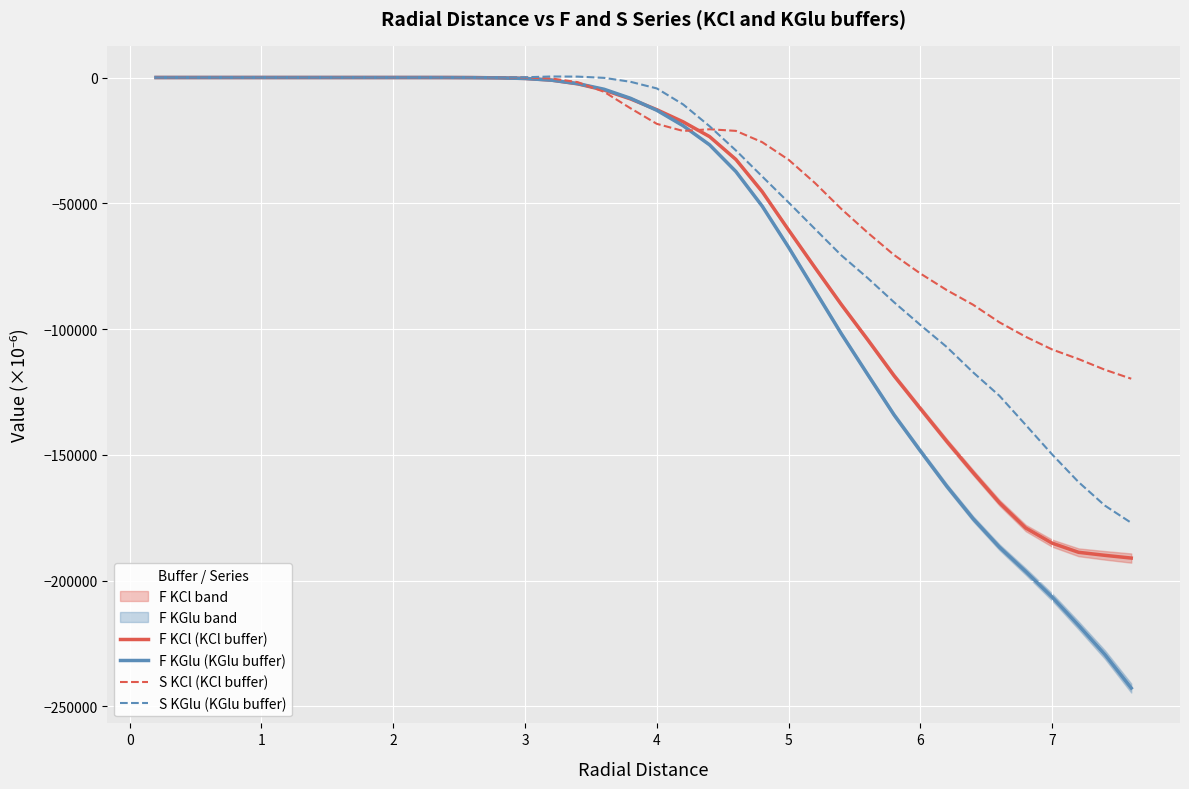

Reading left to right, what are all the values shown in this chart?

F KCl (KCl buffer): 0.0	0.0	0.0	0.0	0.0	0.0	0.0	0.0	0.0	0.0	-0.2	-5.4	-35.7	-126.7	-366.1	-1046.2	-2523.3	-5000.6	-8506.4	-12799.1	-17631.5	-23485.2	-32583.8	-45412.2	-60642.9	-75577.2	-90261.9	-104234.2	-118545.6	-131638.9	-144615.3	-157027.6	-169034.4	-179121.6	-185126.7	-188754.1	-189961.5	-191048.7
F KGlu (KGlu buffer): 0.0	0.0	0.0	0.0	0.0	0.0	0.0	0.0	0.0	0.0	-1.0	-9.0	-44.6	-137.4	-390.4	-1044.8	-2437.7	-4674.0	-8259.0	-13037.8	-19192.4	-26756.7	-37384.0	-51166.1	-67510.5	-84721.7	-101860.6	-118069.9	-134111.5	-148462.9	-162462.3	-175399.0	-186724.1	-196438.7	-206567.6	-217789.8	-229396.8	-242725.4
S KCl (KCl buffer): 0.0	0.0	0.0	0.0	0.0	0.0	0.0	0.0	0.0	0.0	0.0	0.0	0.0	-0.9	-28.4	-368.2	-1850.4	-5701.4	-12222.3	-18423.9	-21255.6	-20577.6	-21218.6	-25718.0	-32694.1	-41940.0	-52247.5	-61678.6	-70551.7	-77931.2	-84517.1	-90339.6	-97335.1	-103090.0	-108131.1	-111933.9	-116181.6	-119747.1
S KGlu (KGlu buffer): 0.0	0.0	0.0	0.0	0.0	0.0	0.0	0.0	0.0	0.0	0.0	0.0	0.0	-0.4	89.5	406.3	349.8	-136.7	-1701.0	-4343.5	-10712.2	-19358.8	-28994.5	-39350.5	-49680.9	-60206.5	-70688.7	-79726.0	-89337.8	-98385.9	-107135.3	-117212.3	-126550.5	-138158.0	-149866.0	-160829.1	-170186.8	-177039.9